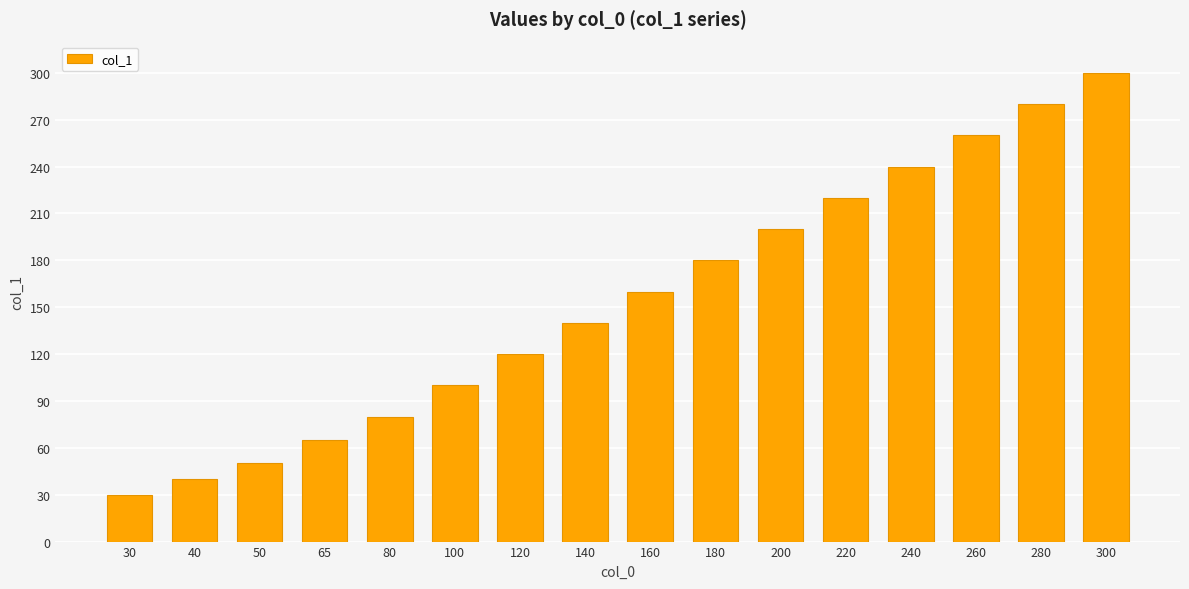

What is the change in value from 50 to 140?

+90